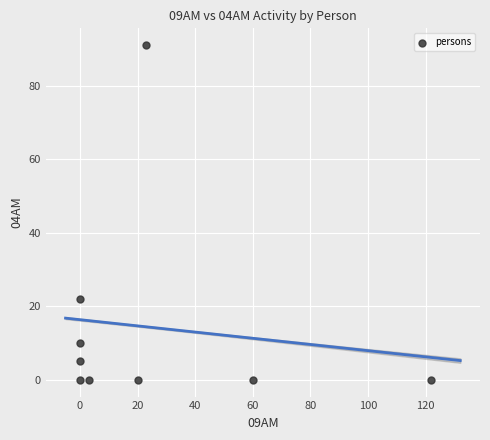

What Y value in the scatter plot is closest to 45?

22